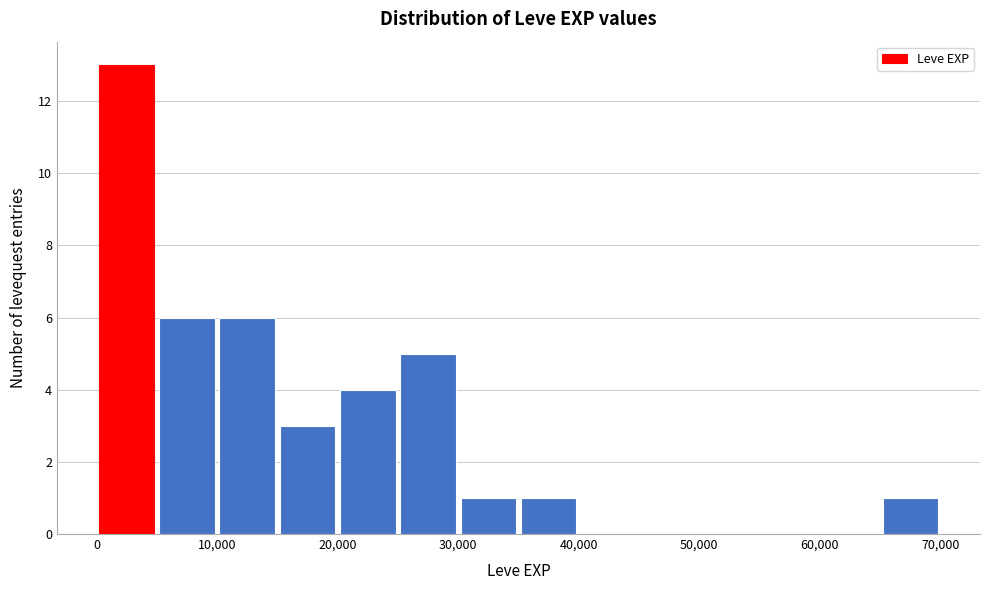

Reading left to right, transcribe this chart: for each bar, give the range it covers on the x-axis and its height. The values are not printed on the chart, so give them approximately, as read against the axis.

0 to 5000: 13
5000 to 10000: 6
10000 to 15000: 6
15000 to 20000: 3
20000 to 25000: 4
25000 to 30000: 5
30000 to 35000: 1
35000 to 40000: 1
40000 to 45000: 0
45000 to 50000: 0
50000 to 55000: 0
55000 to 60000: 0
60000 to 65000: 0
65000 to 70000: 1